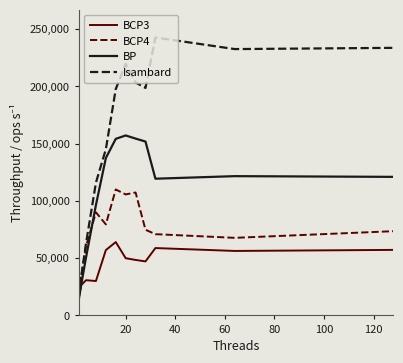

What is the minimum value for Isambard?

14802.1